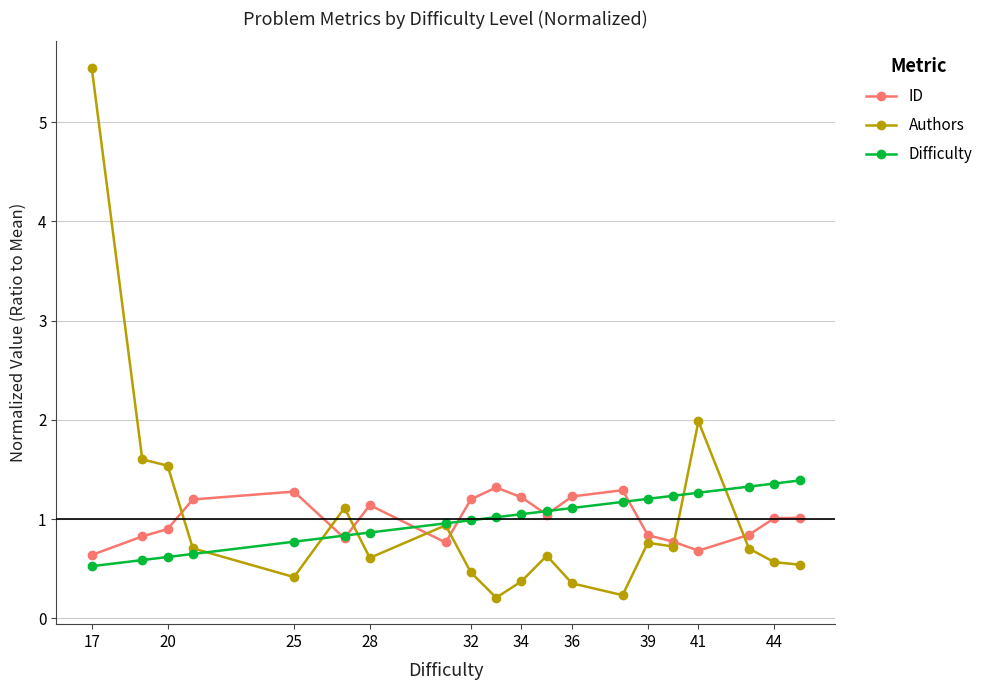

What is the highest value of the Difficulty series?

1.4